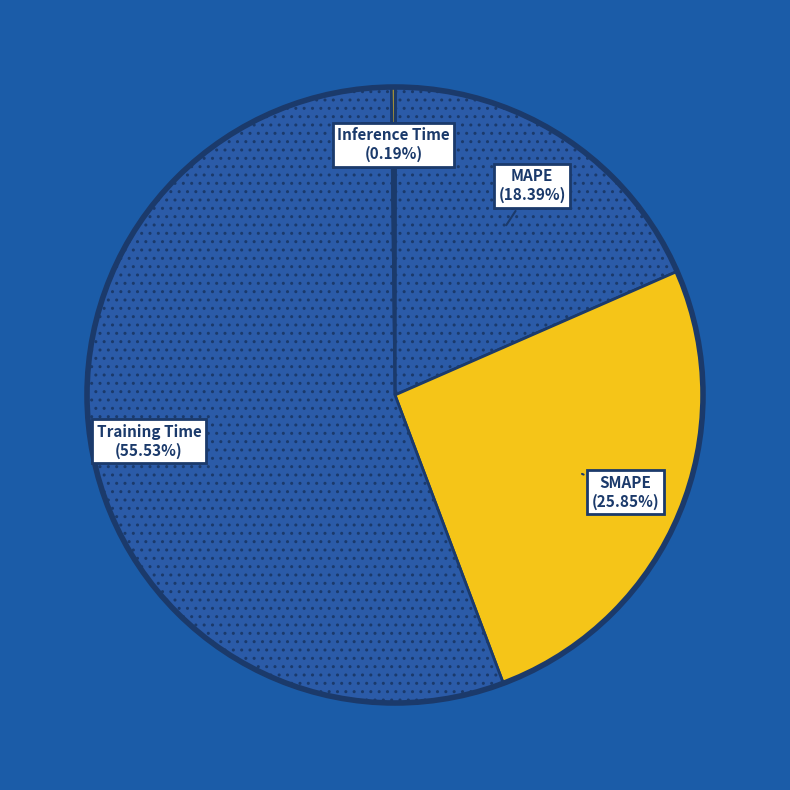

Which has a higher value, MAPE or SMAPE?

SMAPE